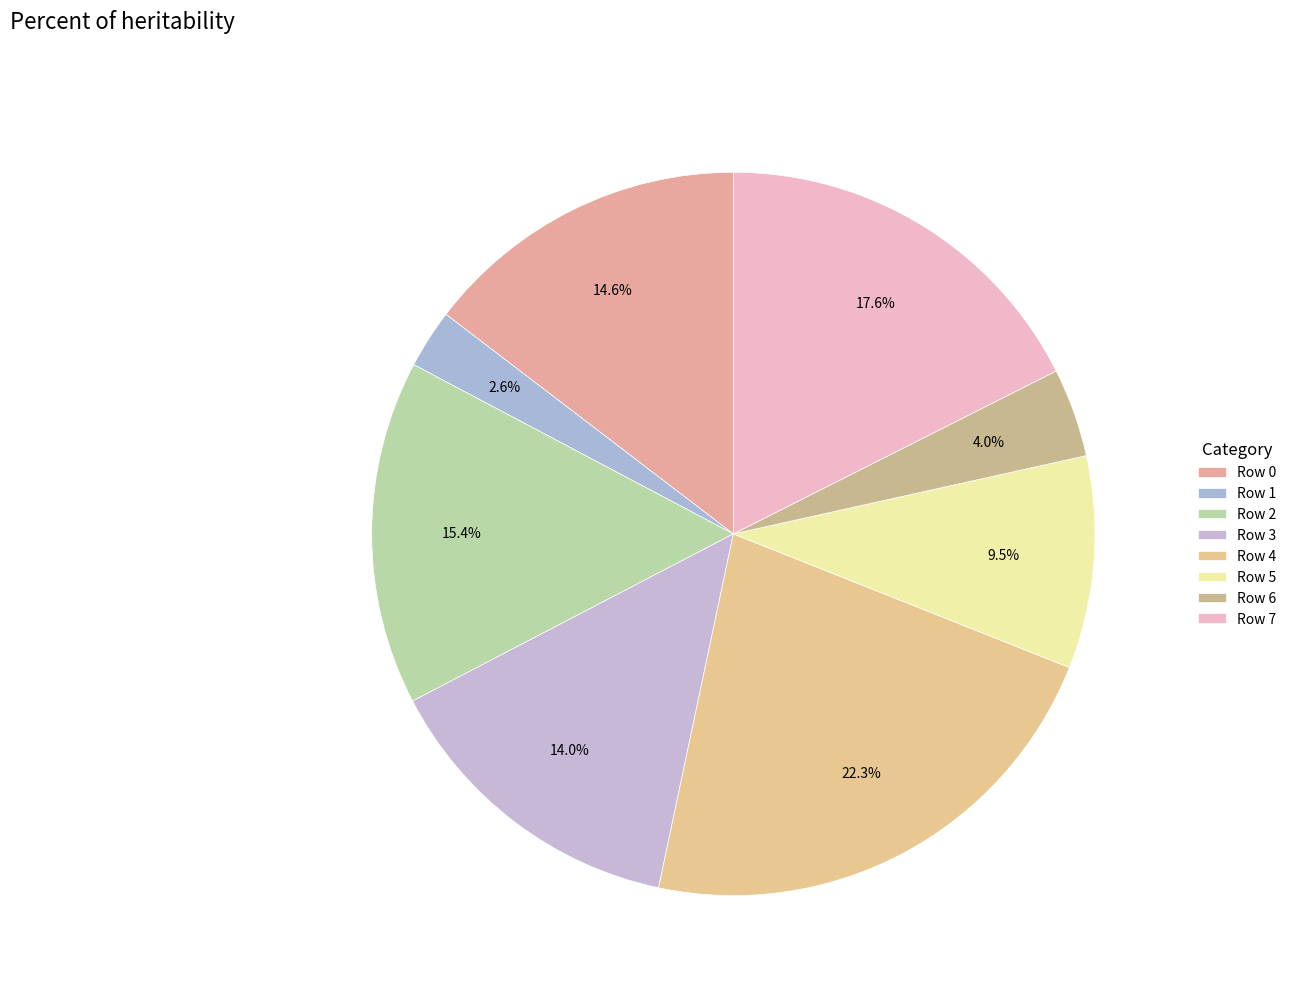

Count the number of slices in the pie.

8